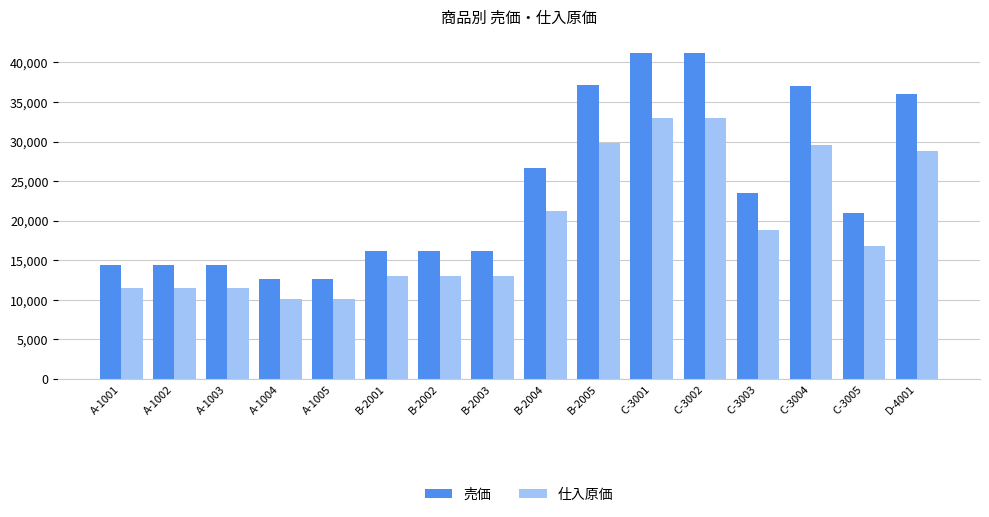

What is the average value of the 仕入原価 series?

19045